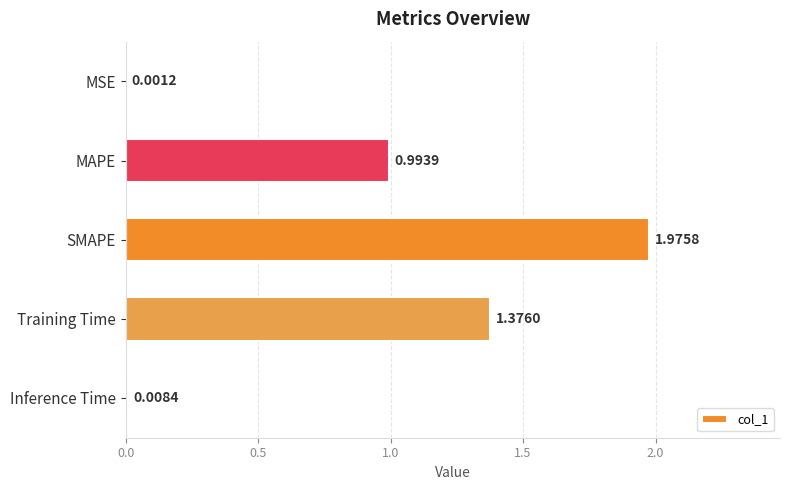

At which label is the value closest to 0?

MSE